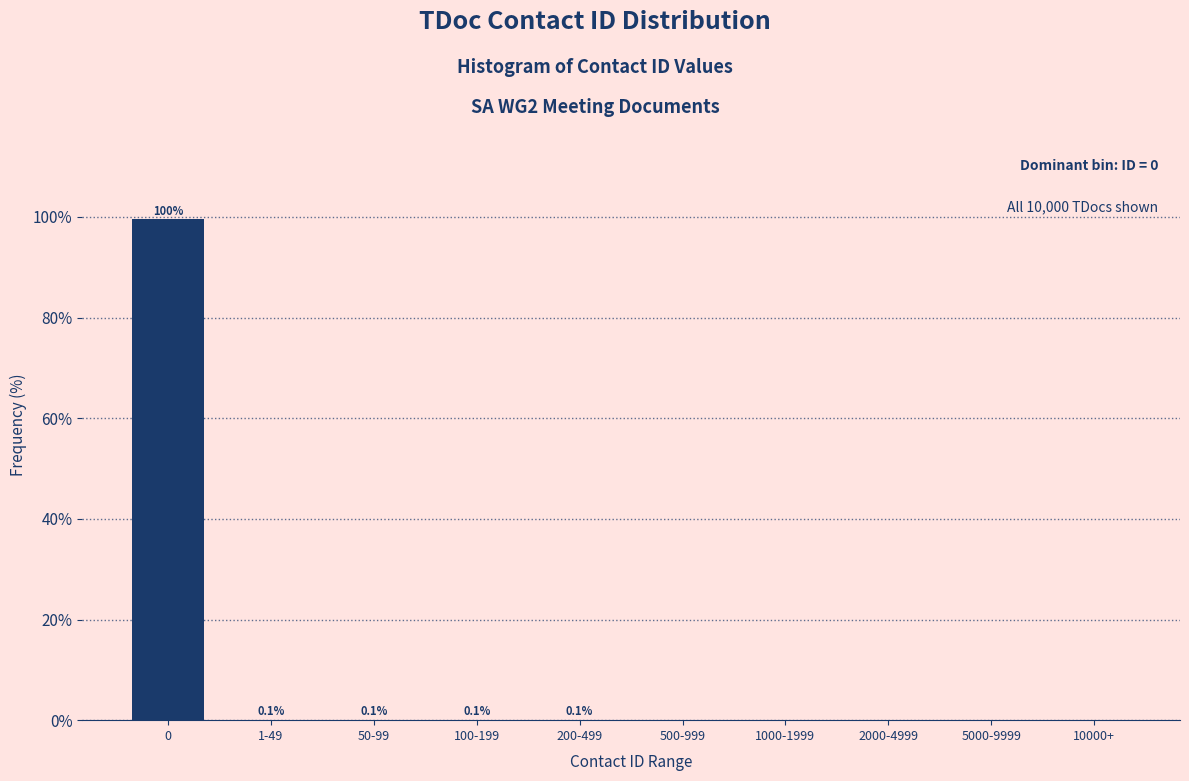

What is the change in value from 0 to 1000-1999?

-99.5